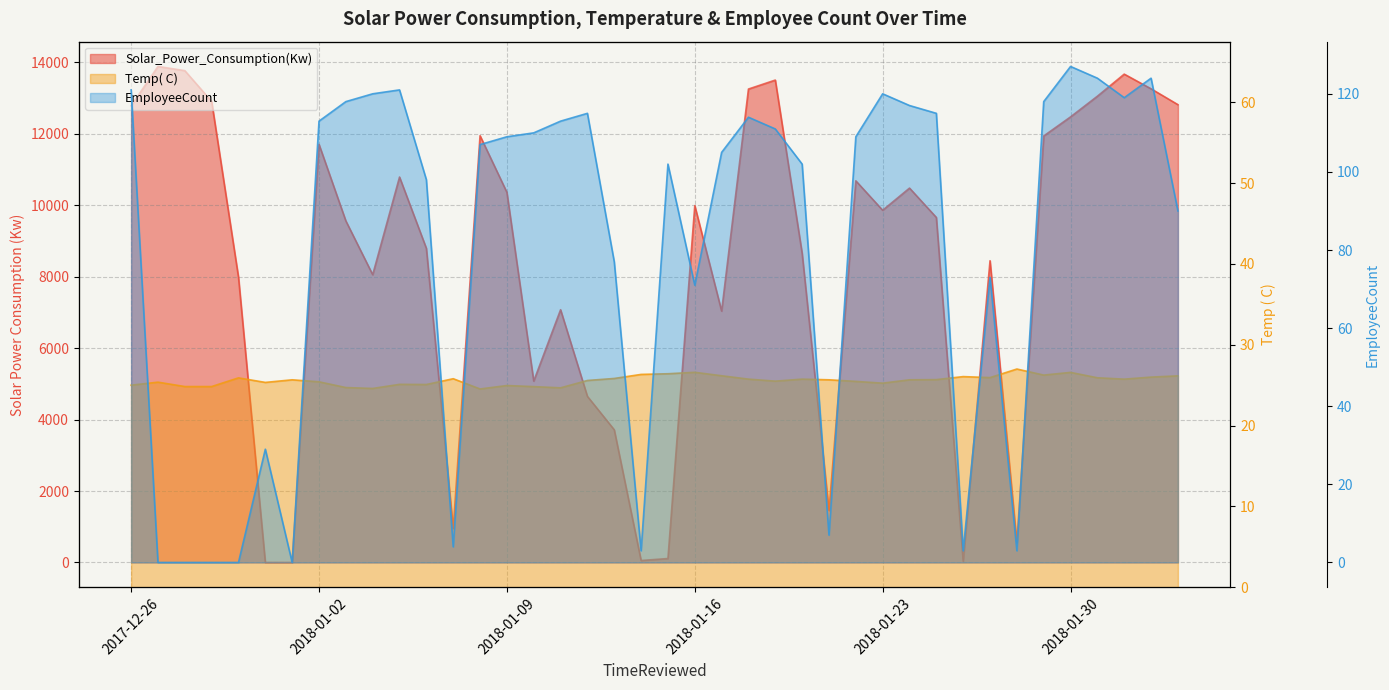

What is the difference between the second highest and minimum values in the Solar_Power_Consumption(Kw) series?

13766.1